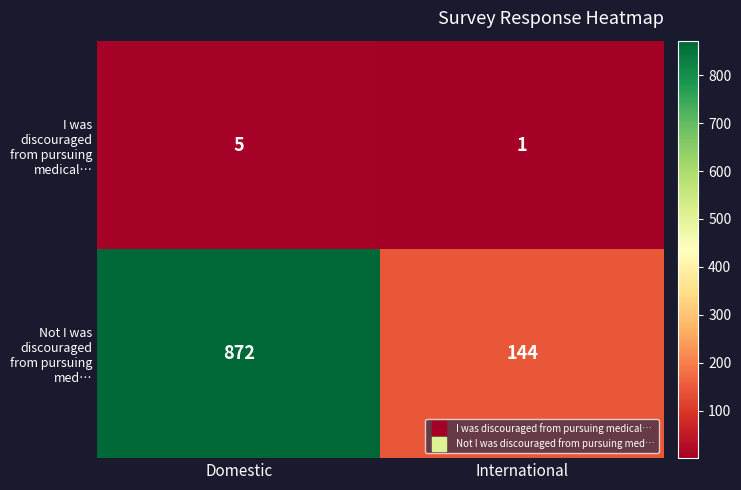

Reading right to left, transcribe all the data shown in this chart.

I was discouraged from pursuing medical…: International=1	Domestic=5
Not I was discouraged from pursuing med…: International=144	Domestic=872